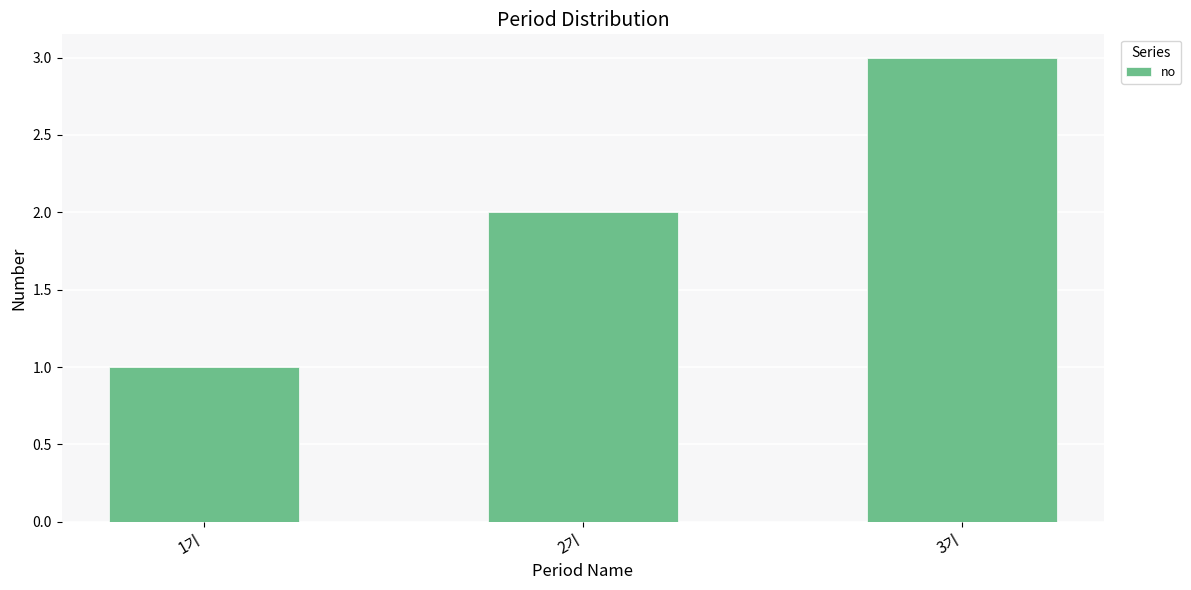

The chart shows a value of 3 at 3기. True or false?

True